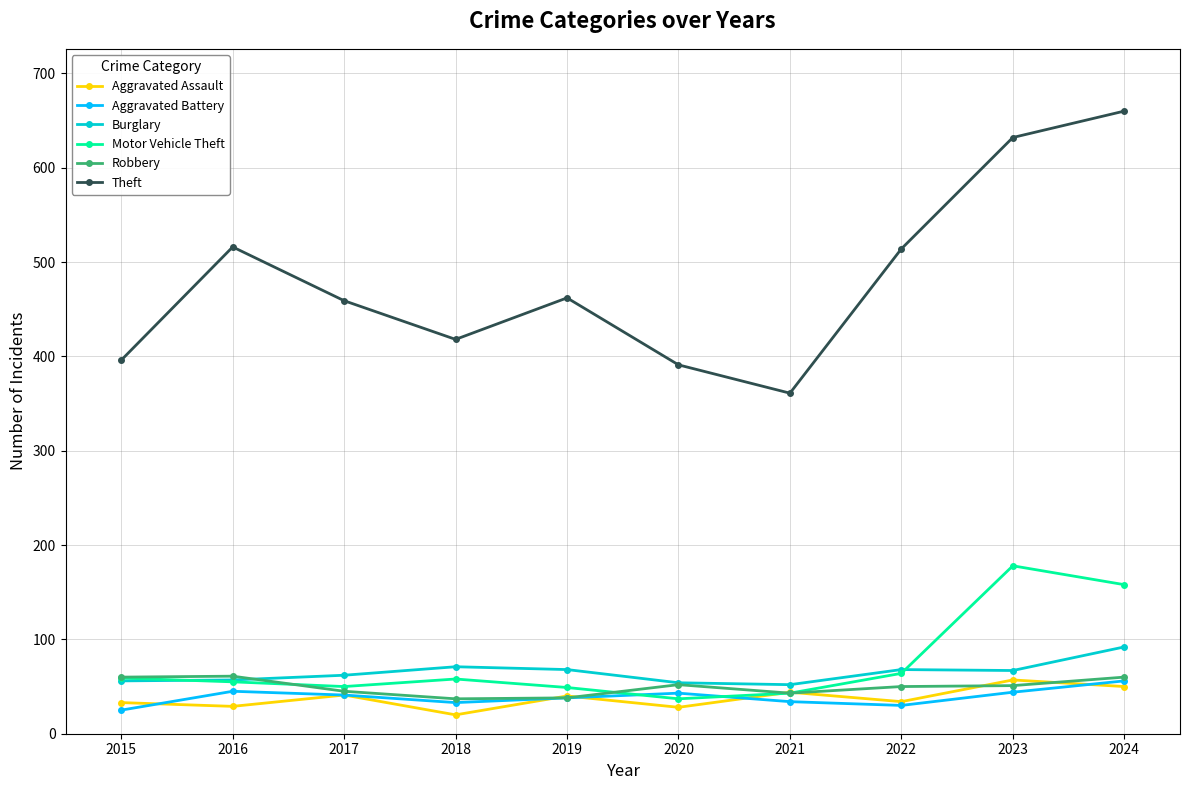

Is it true that Motor Vehicle Theft equals 118 at 2022?

False